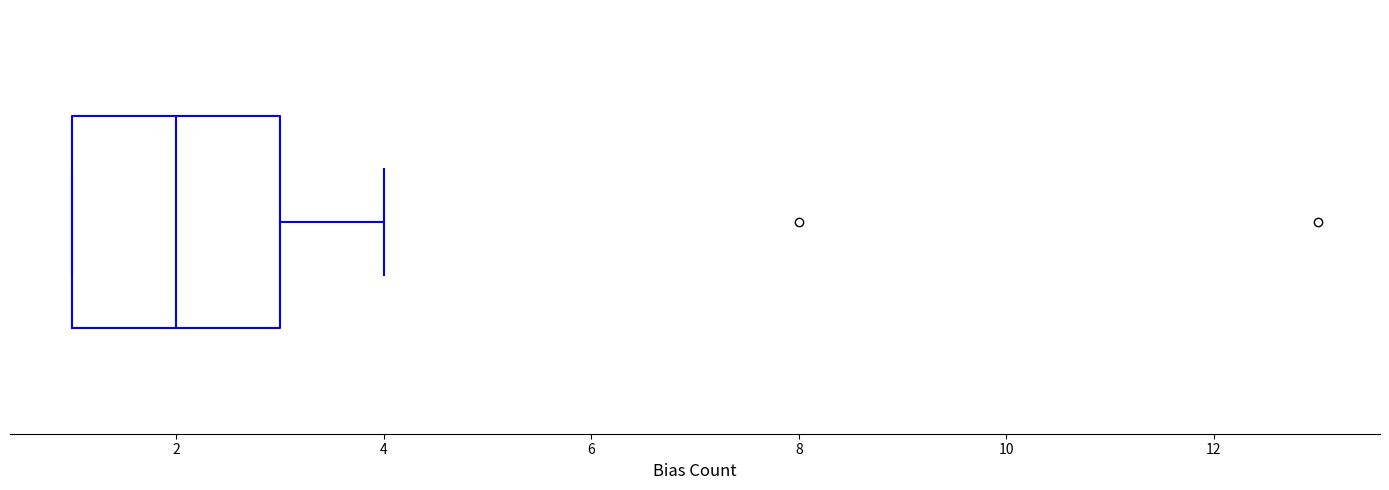

Where does the right whisker of the box end on the x-axis? The values are not printed on the chart, so give them approximately, as read against the axis.

4